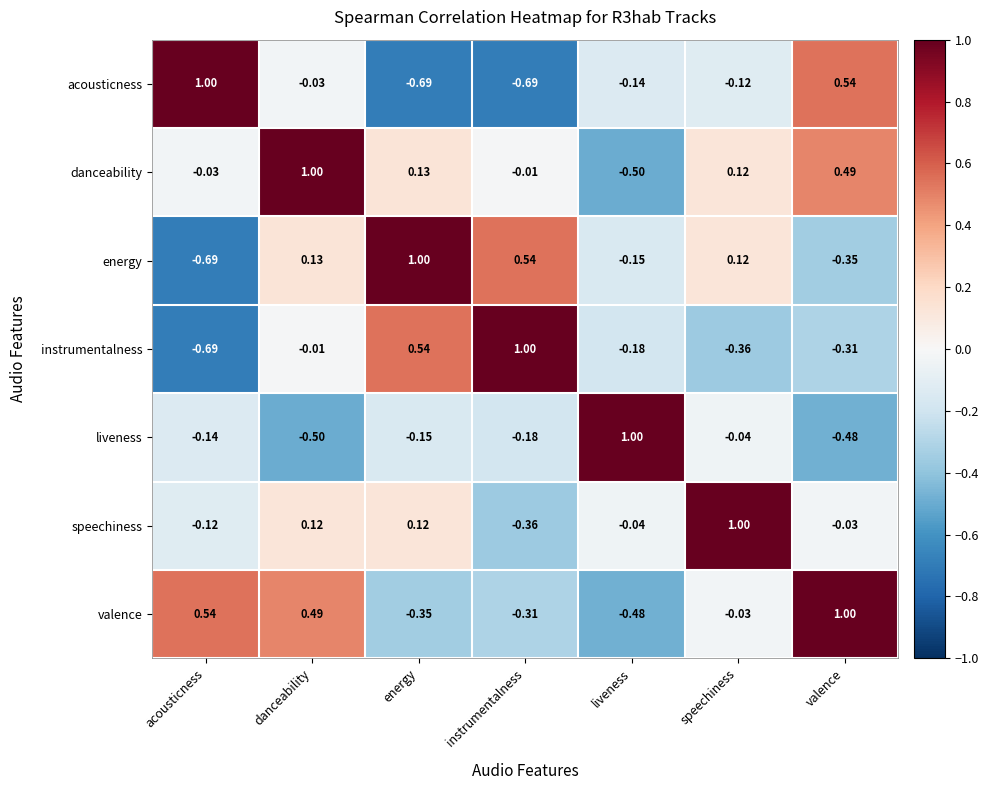

Count the number of data series in this chart.

7